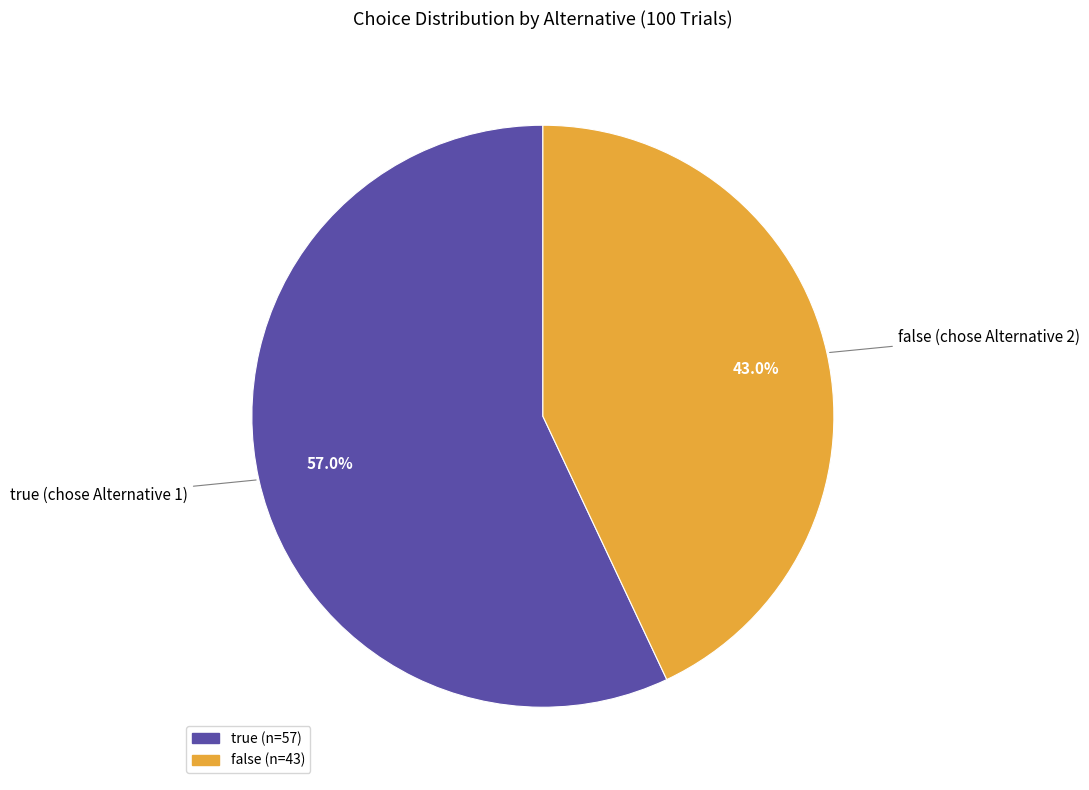

To the nearest percent, what is the difference between the true and false slice percentages?

14%